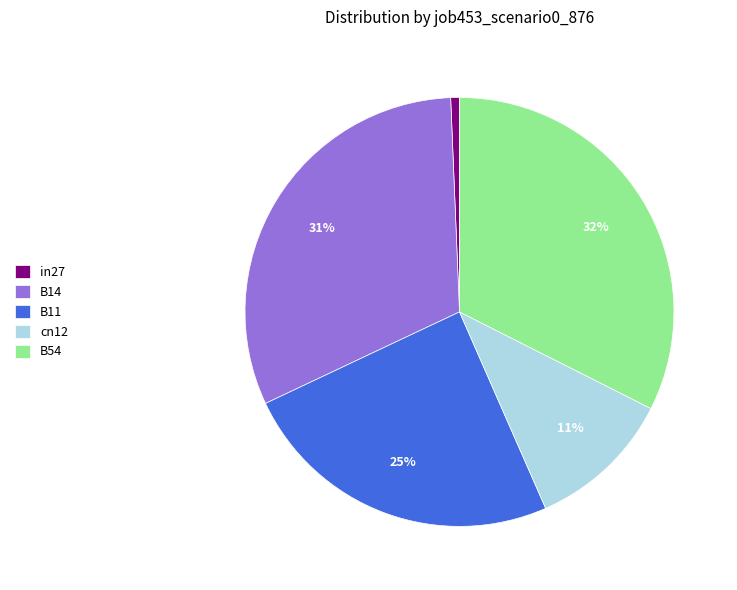

Rank the categories by value from highest to lowest.

B54, B14, B11, cn12, in27